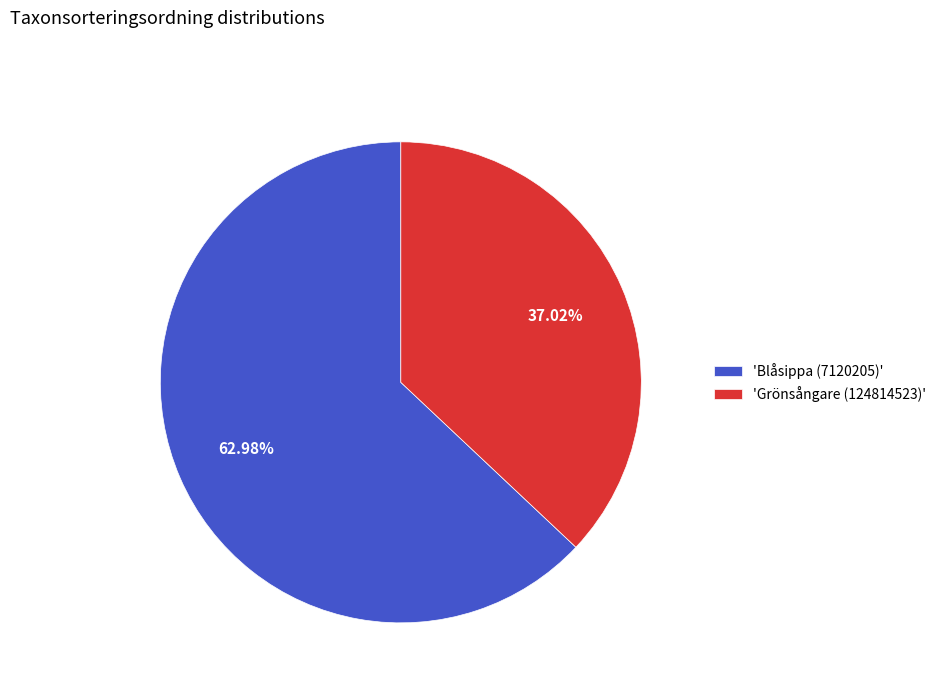

Count the number of slices in the pie.

2